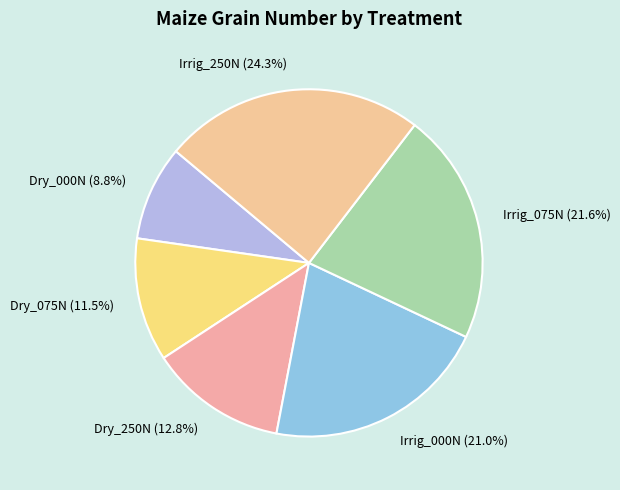

The Irrig_075N slice represents 35% of the pie. True or false?

False